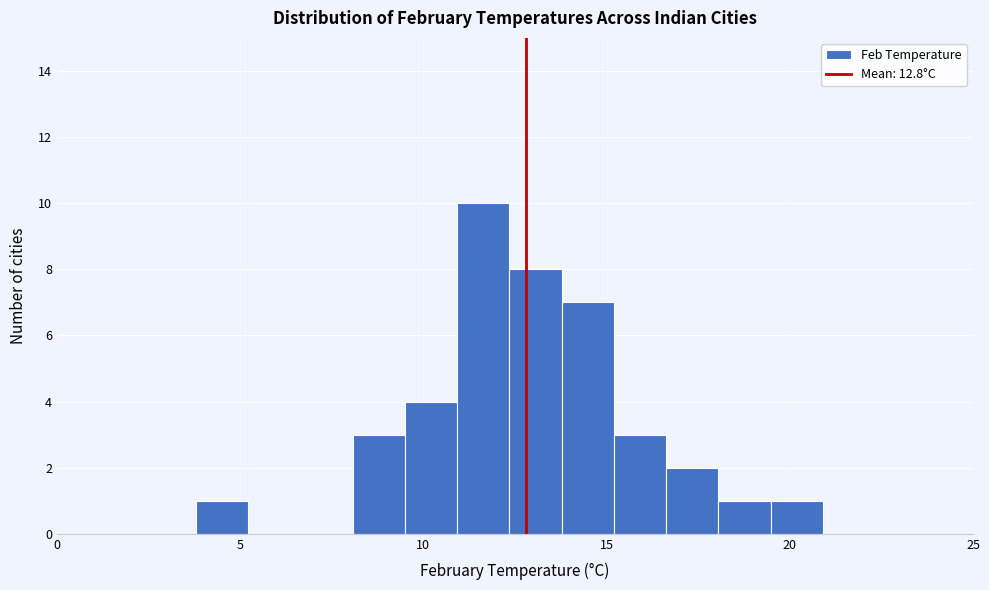

Around what value on the x-axis is the tallest bar? Give the approximate position of its centre, as read against the axis.

11.5